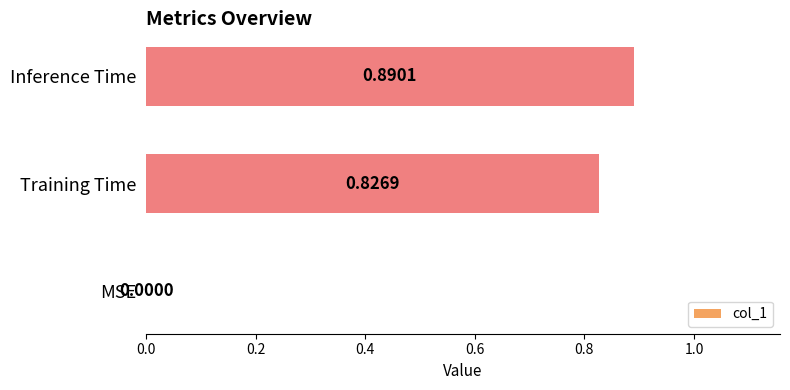

Are the bars grouped side by side (vs. stacked)?

No